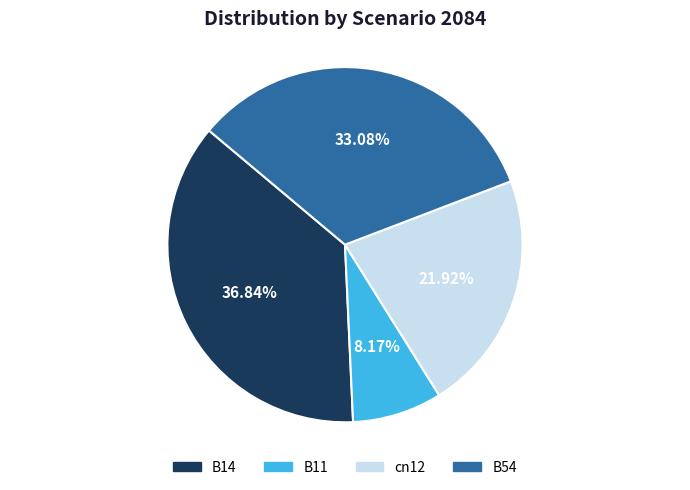

Which slice is the largest?

B14